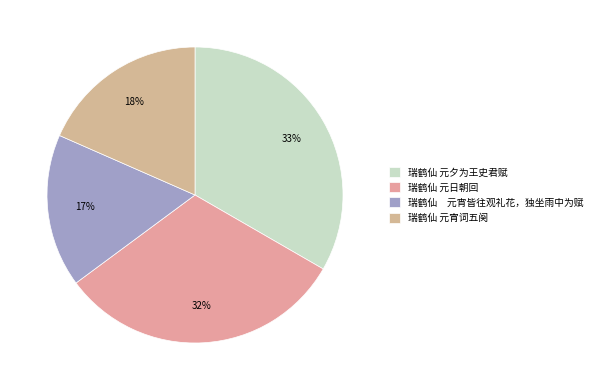

How many segments does this pie chart have?

4